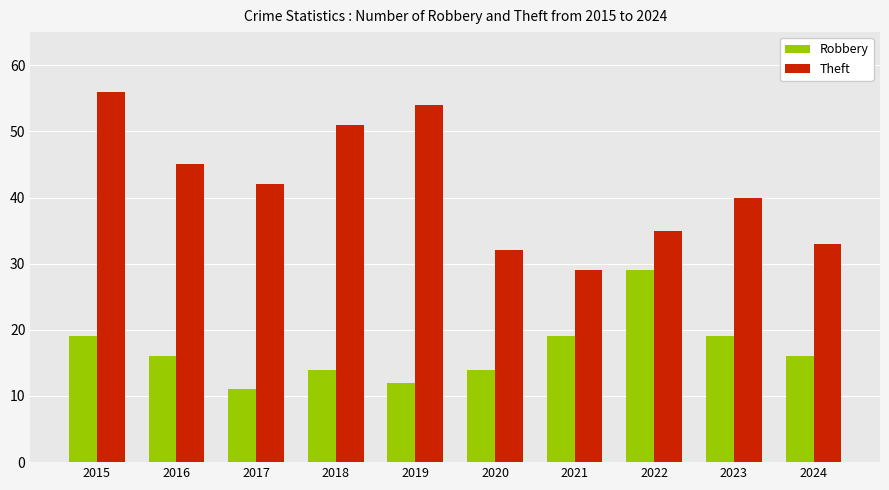

What is the difference between the maximum and minimum values in the Theft series?

27